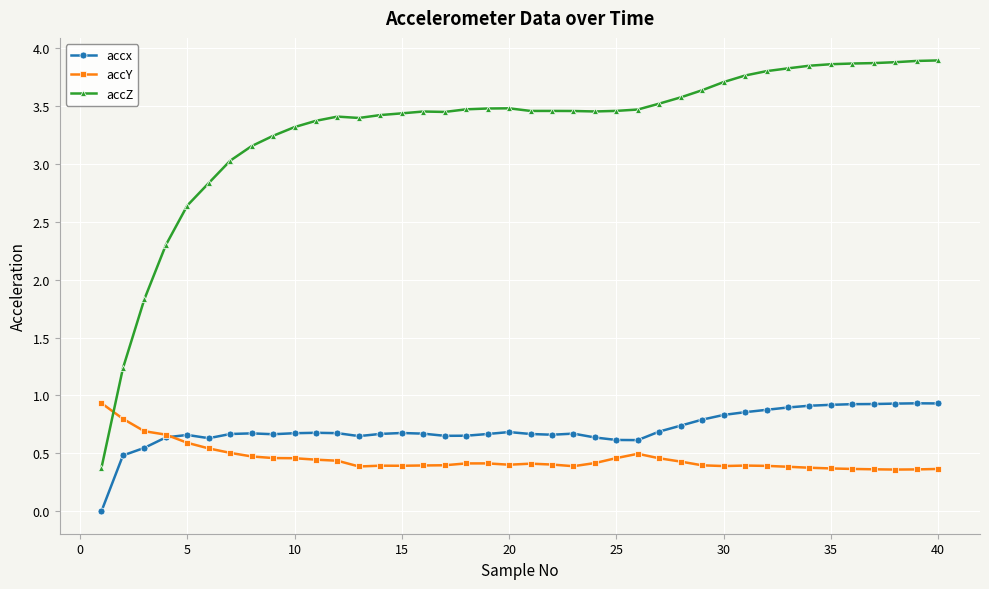

What are all the series names shown in the legend?

accx, accY, accZ